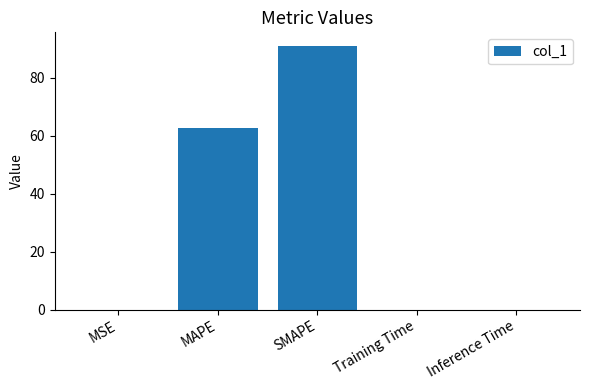

At which label is the value closest to 45?

MAPE